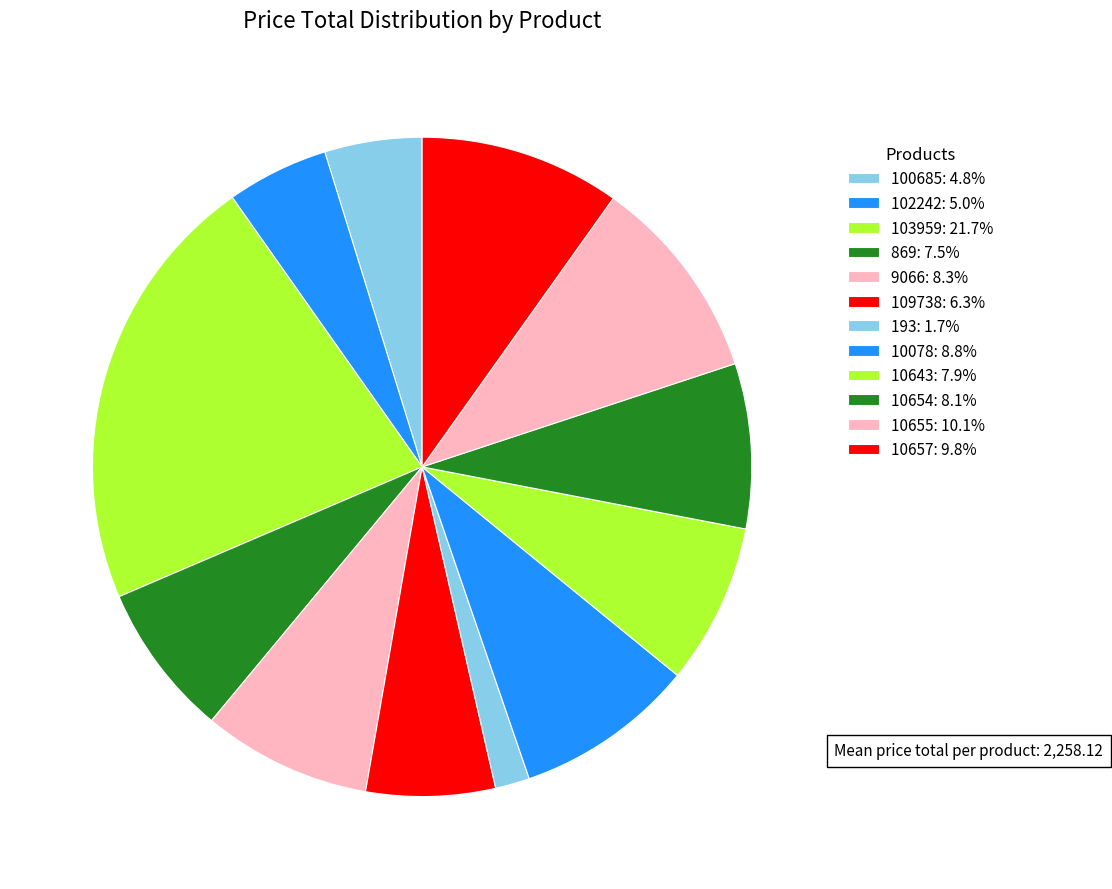

Combined, what portion of the pie is 10643 and 102242?

12.9%